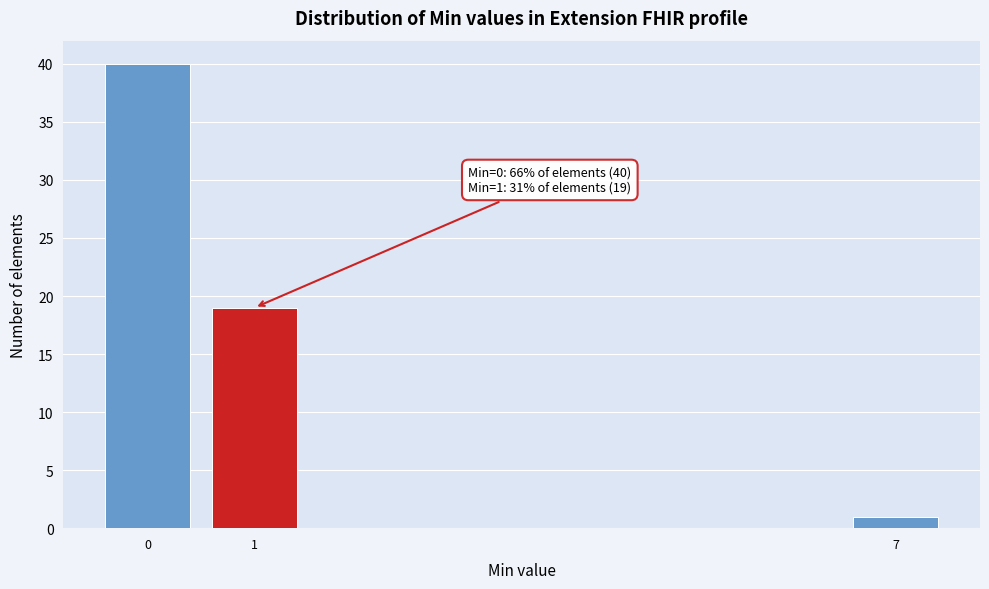

Reading right to left, list all the values displayed in this chart.

7=1	1=19	0=40